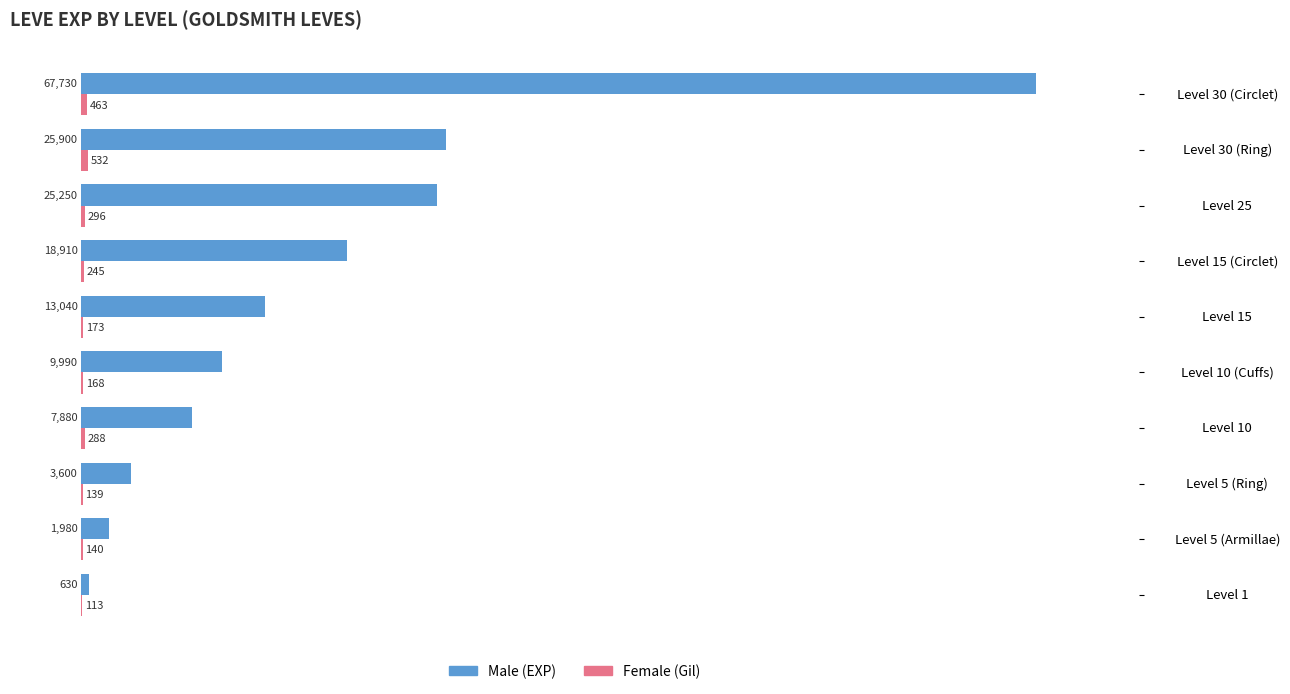

What is the maximum value shown in the chart?

67730